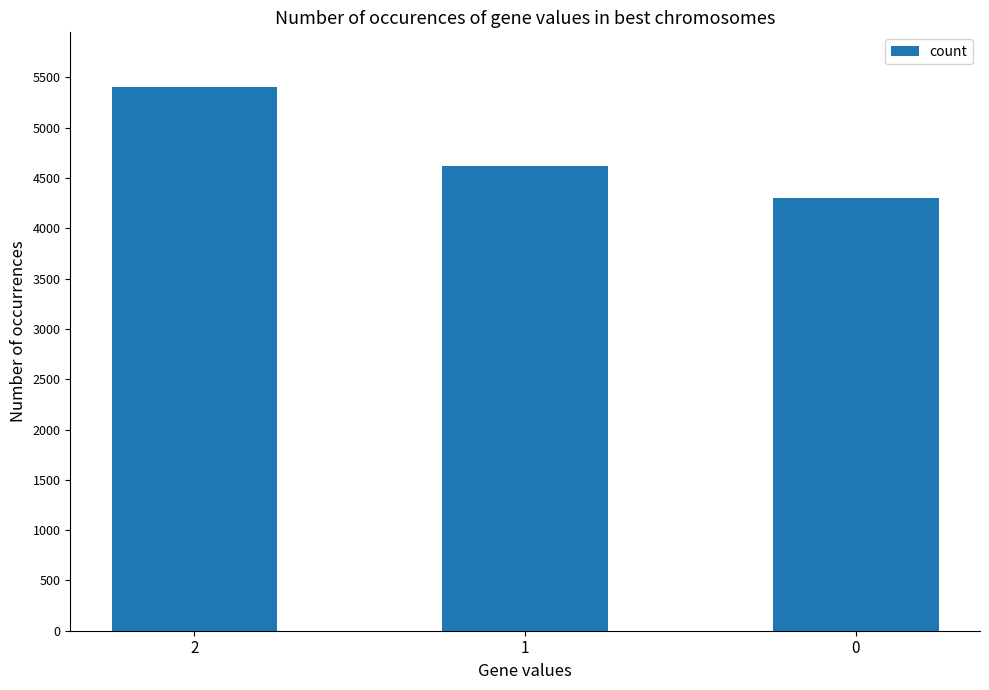

Where does the data first go above 4623?

2